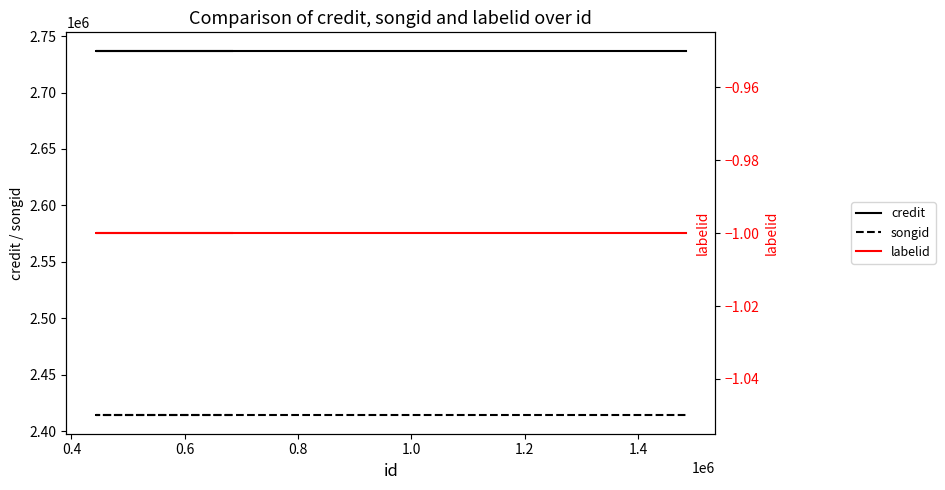

At how many categories does at least one series exceed 2632216?

3